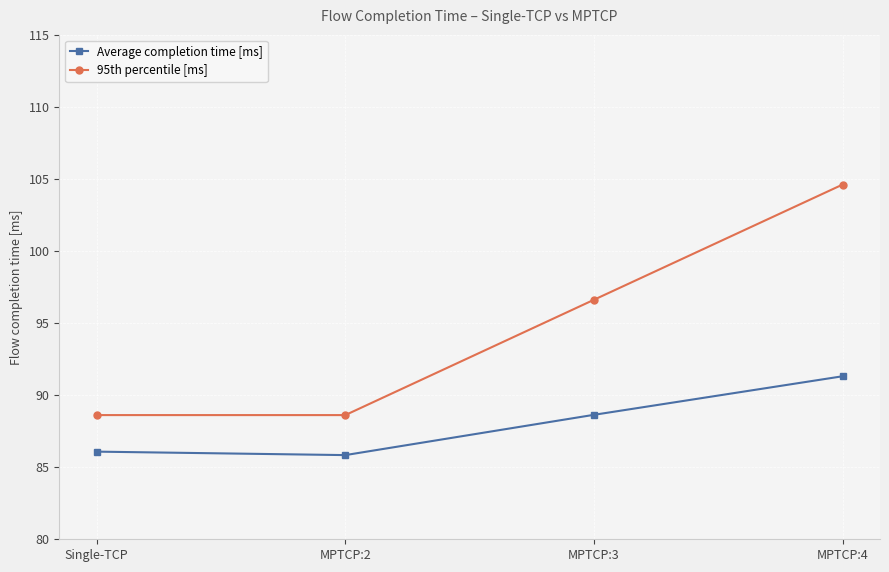

Reading left to right, list all the values displayed in this chart.

Average completion time [ms]: Single-TCP=86.1	MPTCP:2=85.8	MPTCP:3=88.6	MPTCP:4=91.3
95th percentile [ms]: Single-TCP=88.6	MPTCP:2=88.6	MPTCP:3=96.6	MPTCP:4=104.6